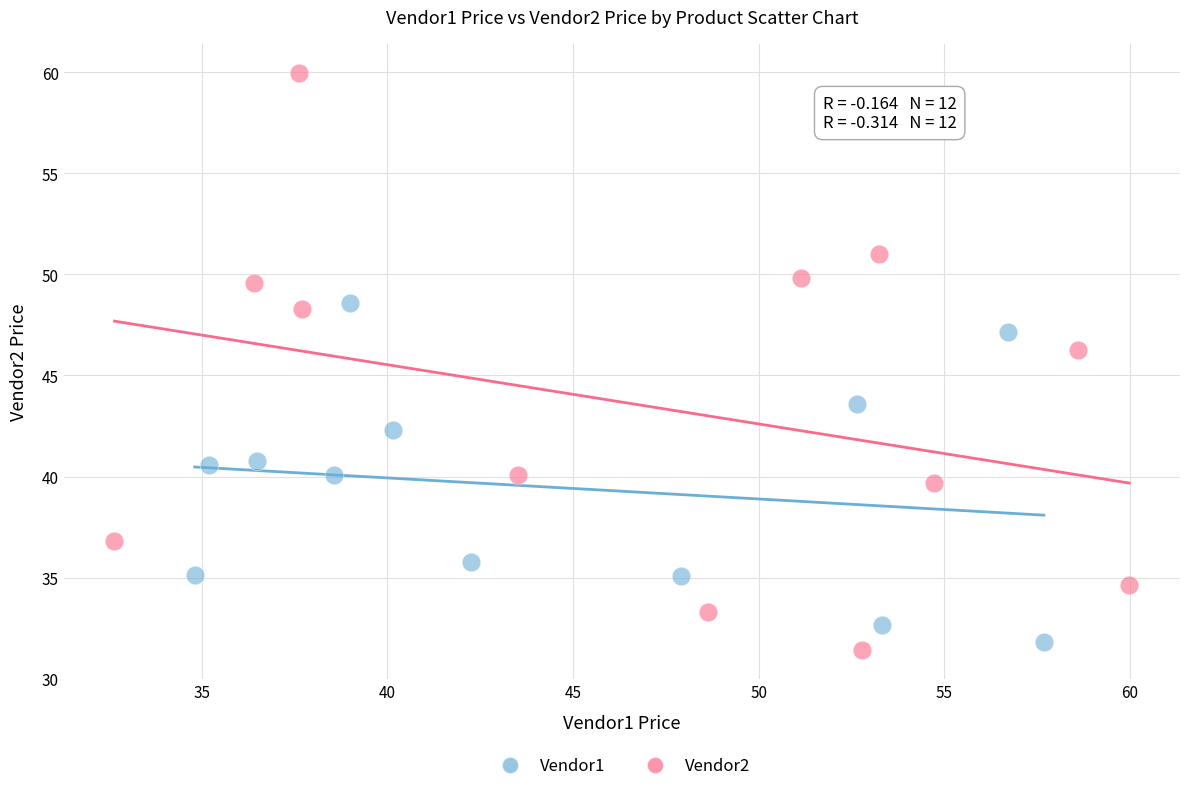

Which series contains the lowest Y value?

Vendor2